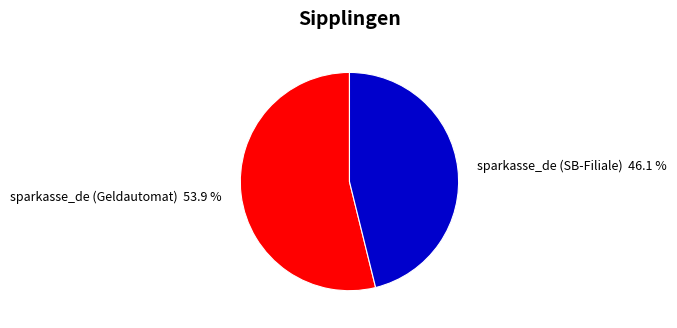

Which category has the biggest portion of the pie?

sparkasse_de (Geldautomat)